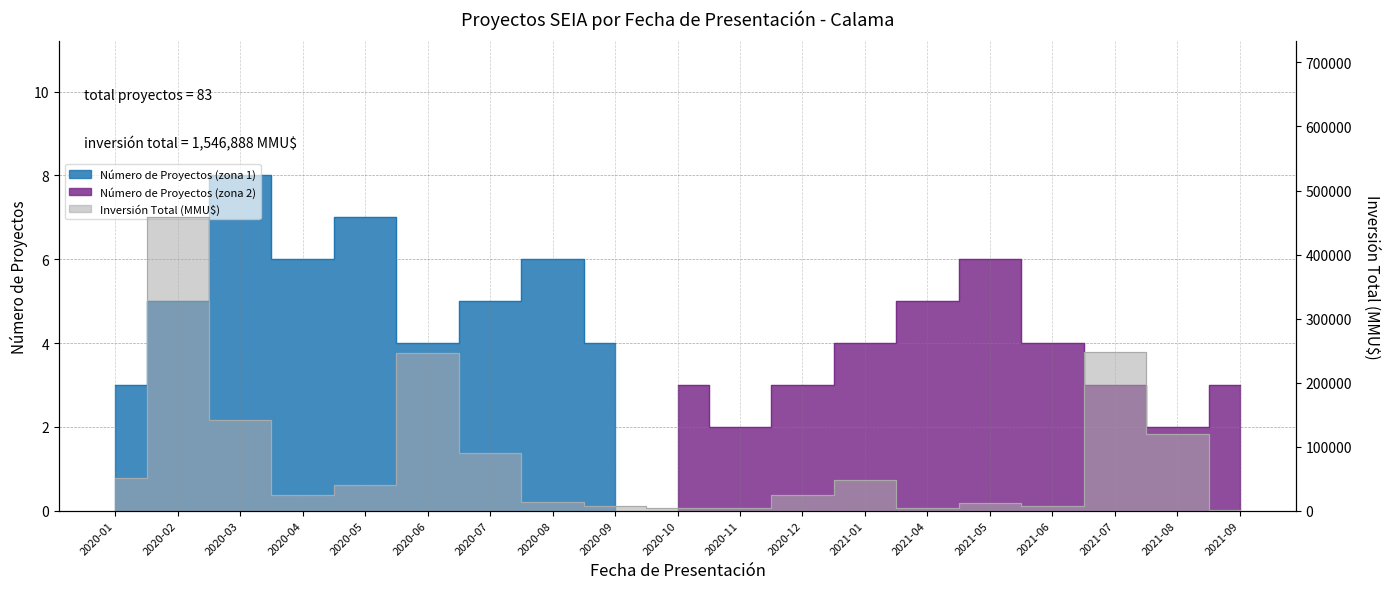

True or false: the data shows 90120 at 2020-07.

True